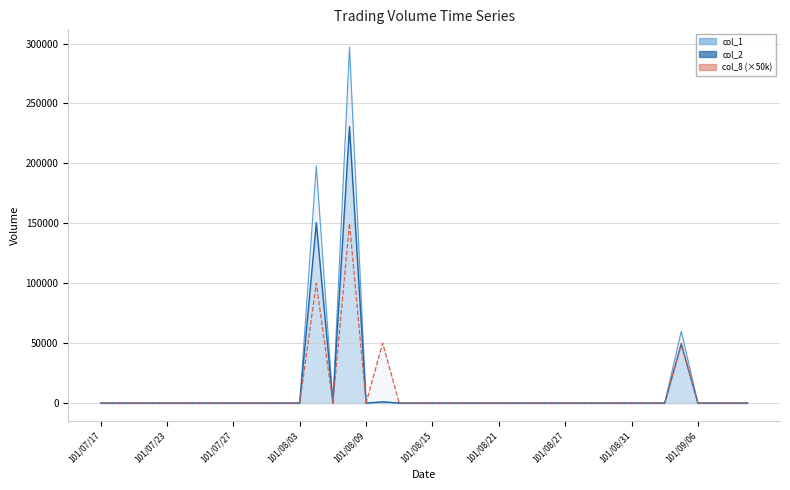

Reading left to right, extract all data points from this chart.

col_1: 101/07/17=0	101/07/18=0	101/07/19=0	101/07/20=0	101/07/23=0	101/07/24=0	101/07/25=0	101/07/26=0	101/07/27=0	101/07/30=0	101/07/31=0	101/08/01=0	101/08/03=0	101/08/06=198000	101/08/07=0	101/08/08=297000	101/08/09=0	101/08/10=1000	101/08/13=0	101/08/14=0	101/08/15=0	101/08/16=0	101/08/17=0	101/08/20=0	101/08/21=0	101/08/22=0	101/08/23=0	101/08/24=0	101/08/27=0	101/08/28=0	101/08/29=0	101/08/30=0	101/08/31=0	101/09/03=0	101/09/04=0	101/09/05=60000	101/09/06=0	101/09/07=0	101/09/10=0	101/09/11=0
col_2: 101/07/17=0	101/07/18=0	101/07/19=0	101/07/20=0	101/07/23=0	101/07/24=0	101/07/25=0	101/07/26=0	101/07/27=0	101/07/30=0	101/07/31=0	101/08/01=0	101/08/03=0	101/08/06=150480	101/08/07=0	101/08/08=230670	101/08/09=0	101/08/10=940	101/08/13=0	101/08/14=0	101/08/15=0	101/08/16=0	101/08/17=0	101/08/20=0	101/08/21=0	101/08/22=0	101/08/23=0	101/08/24=0	101/08/27=0	101/08/28=0	101/08/29=0	101/08/30=0	101/08/31=0	101/09/03=0	101/09/04=0	101/09/05=49200	101/09/06=0	101/09/07=0	101/09/10=0	101/09/11=0
col_8: 101/07/17=0	101/07/18=0	101/07/19=0	101/07/20=0	101/07/23=0	101/07/24=0	101/07/25=0	101/07/26=0	101/07/27=0	101/07/30=0	101/07/31=0	101/08/01=0	101/08/03=0	101/08/06=100000	101/08/07=0	101/08/08=150000	101/08/09=0	101/08/10=50000	101/08/13=0	101/08/14=0	101/08/15=0	101/08/16=0	101/08/17=0	101/08/20=0	101/08/21=0	101/08/22=0	101/08/23=0	101/08/24=0	101/08/27=0	101/08/28=0	101/08/29=0	101/08/30=0	101/08/31=0	101/09/03=0	101/09/04=0	101/09/05=50000	101/09/06=0	101/09/07=0	101/09/10=0	101/09/11=0